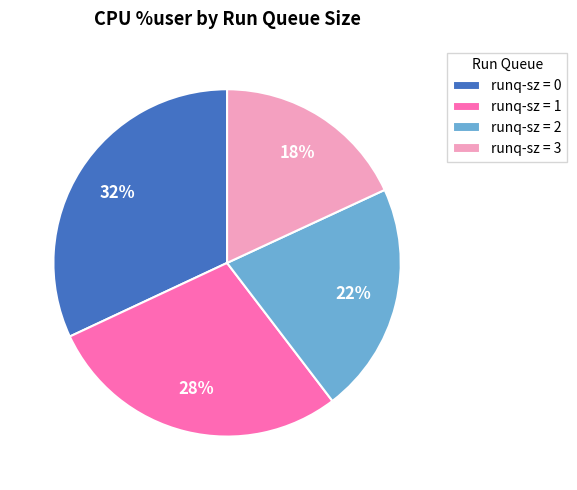

True or false: runq-sz = 0 accounts for 44% of the total.

False